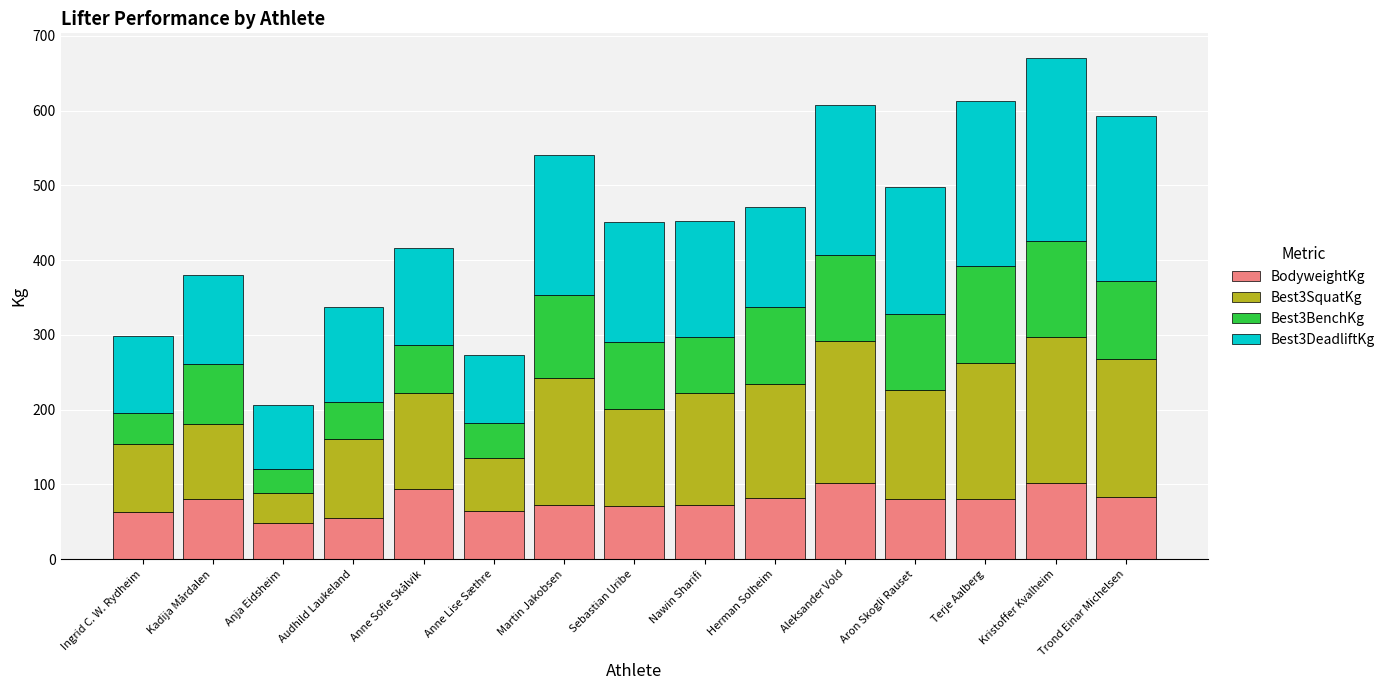

What is the sum of the BodyweightKg values at Ingrid C. W. Rydheim and Sebastian Uribe?

134.0